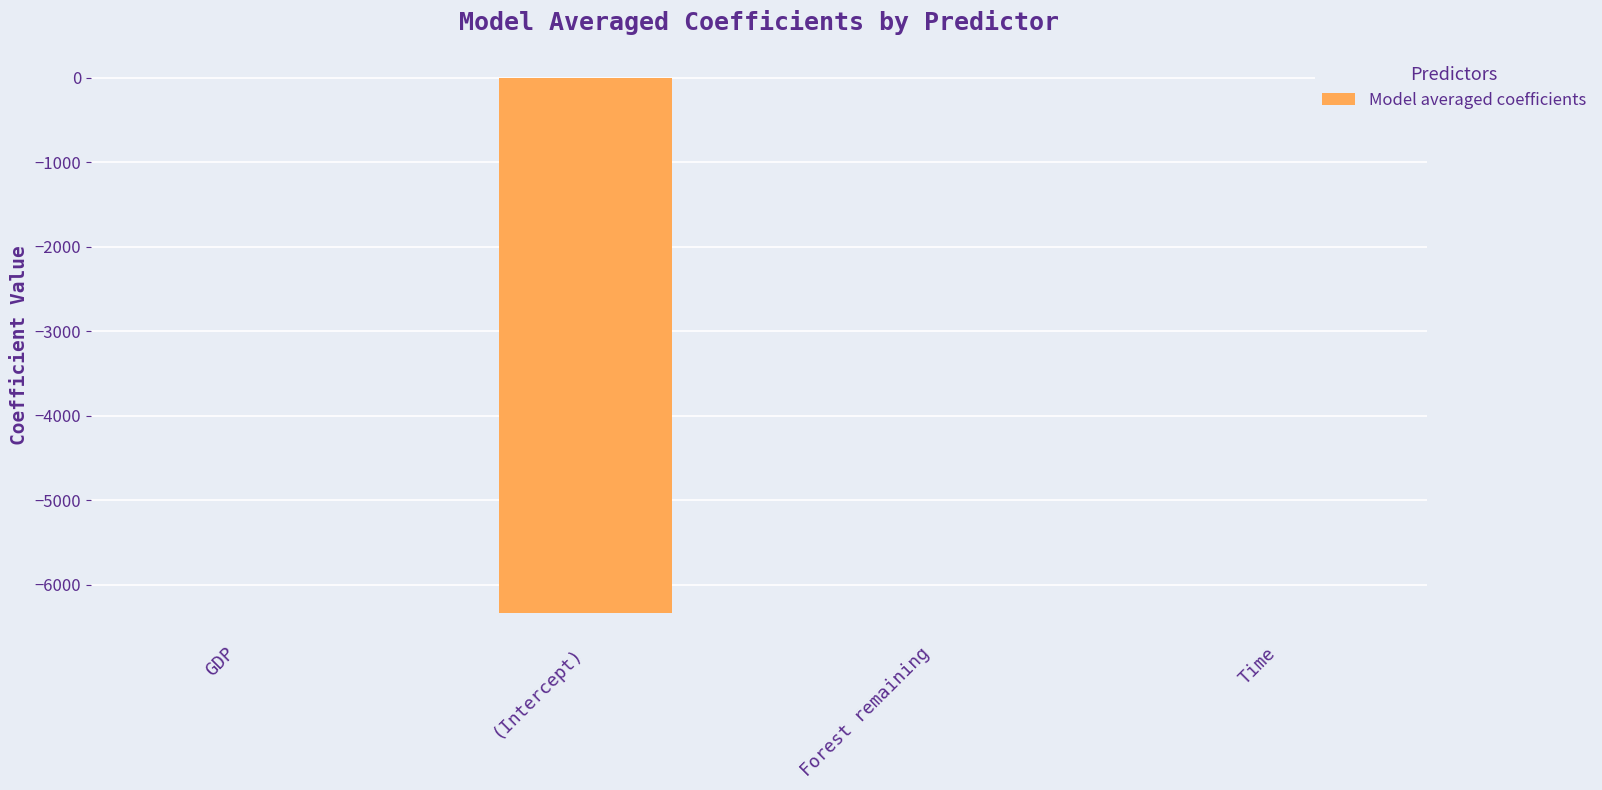

Is it true that the value at (Intercept) is -2090.7?

False